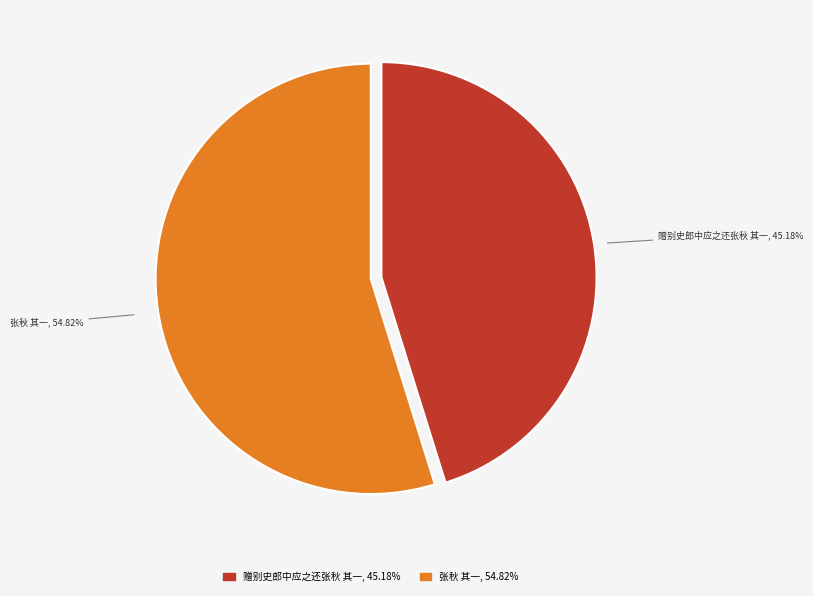

Rank the categories by value from lowest to highest.

赠别史郎中应之还张秋 其一, 张秋 其一